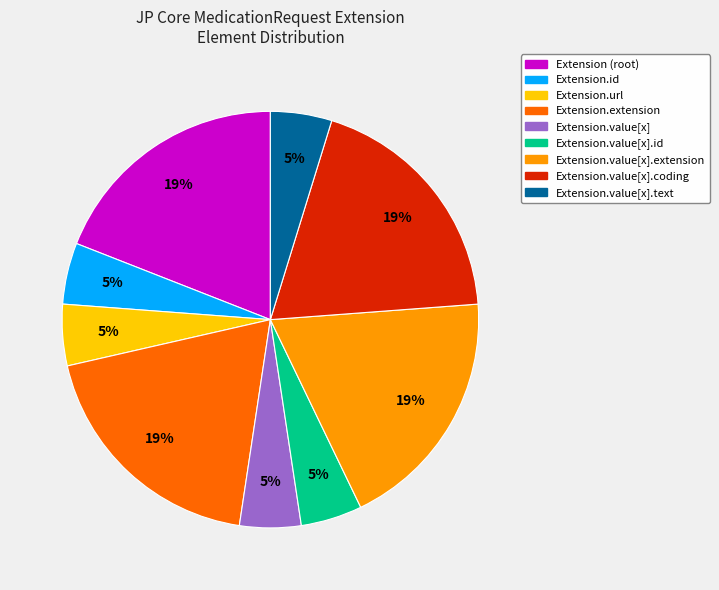

Does Extension.url account for over 50% of the chart?

No